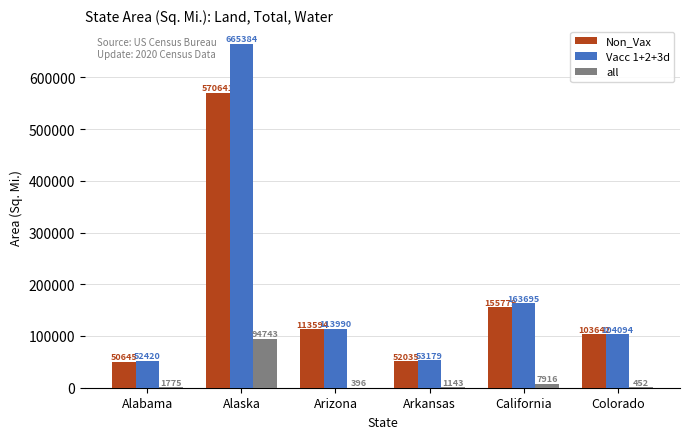

Where is Non_Vax nearest to the value 310643?

California